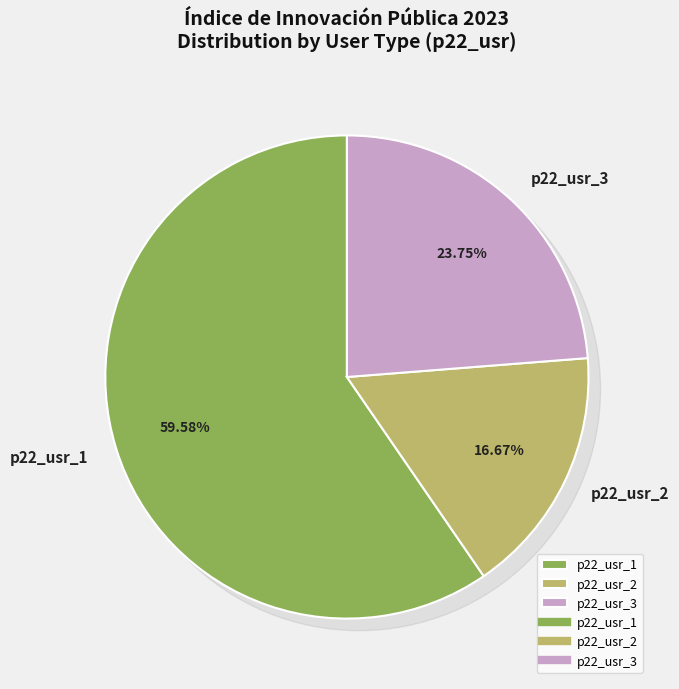

What is the change in value from p22_usr_2 to p22_usr_3?

+17